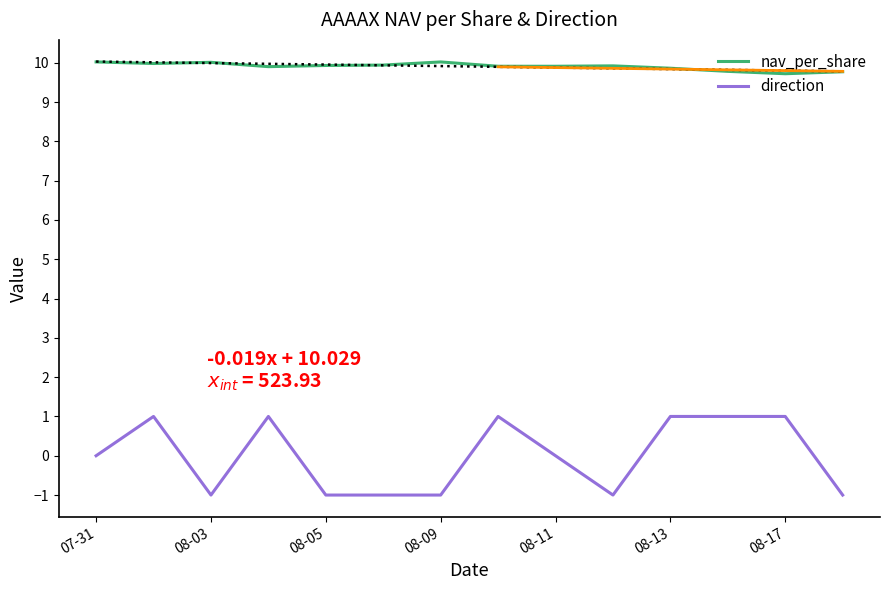

True or false: direction and nav_per_share intersect in this chart.

False